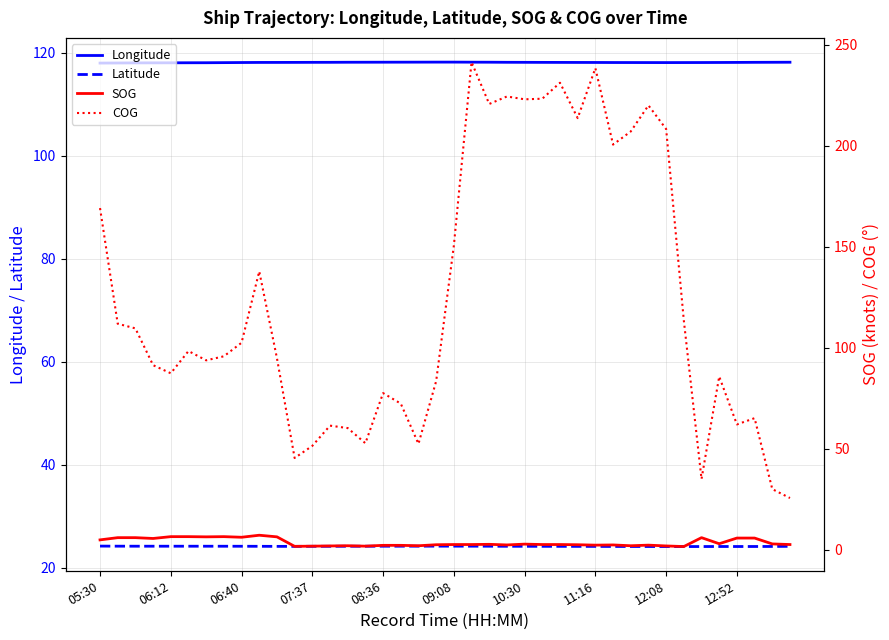

How many values in the COG series are below 98?

20